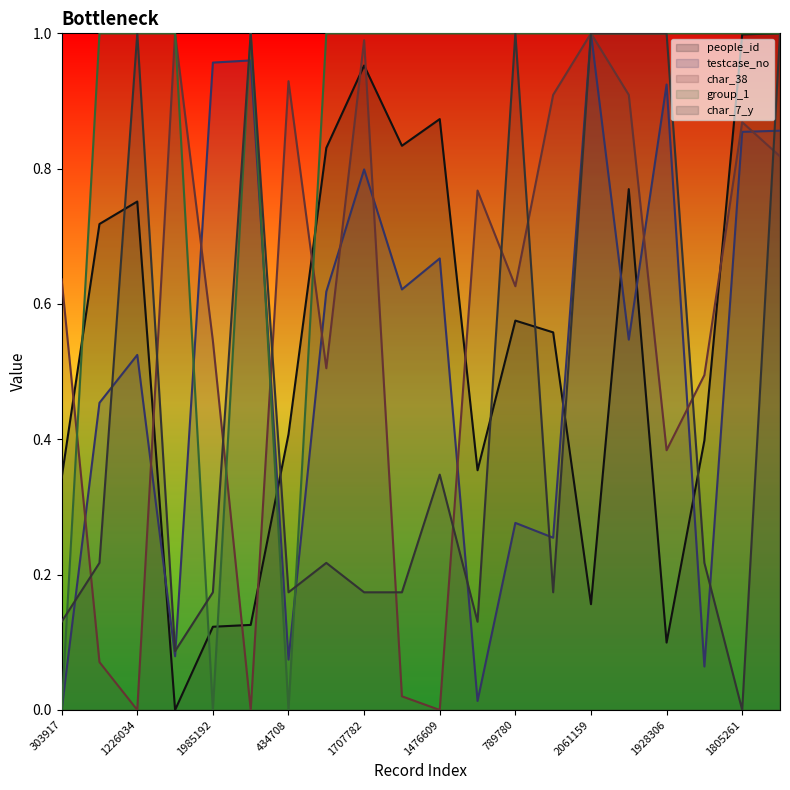

Where is the first local maximum for people_id?

1226034